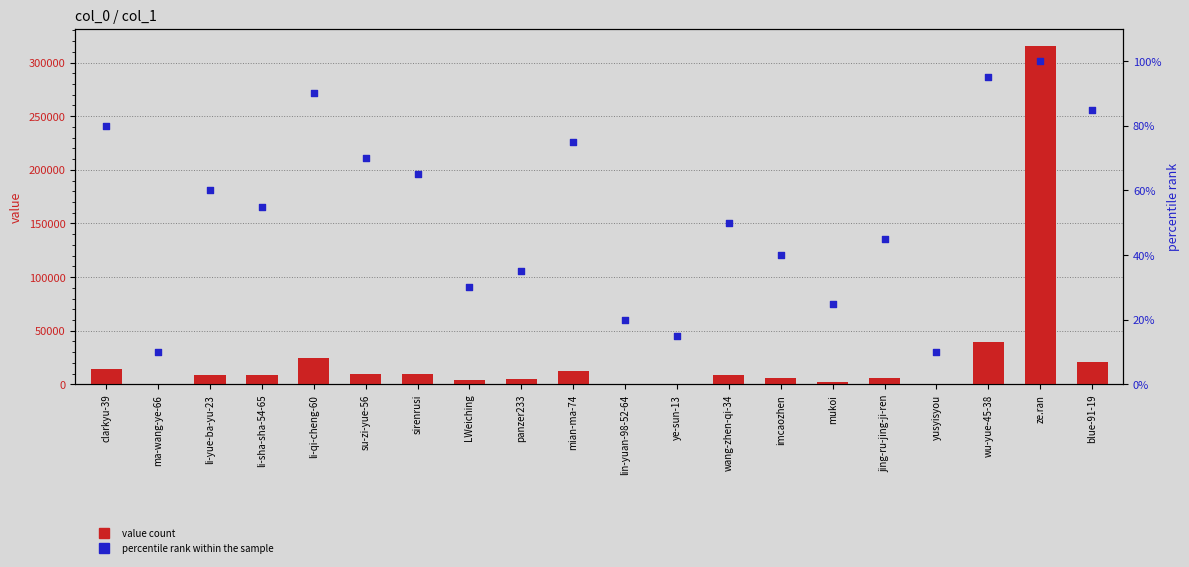

At how many categories does at least one series exceed 274123?

1